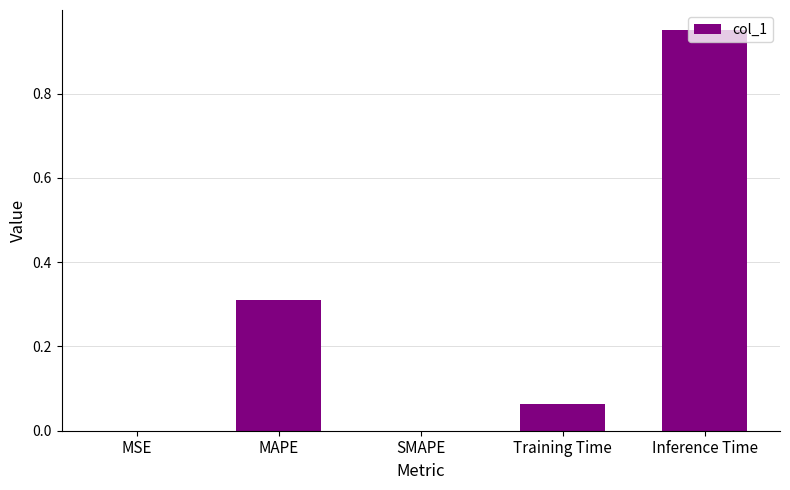

The chart shows a value of -0.5 at SMAPE. True or false?

False